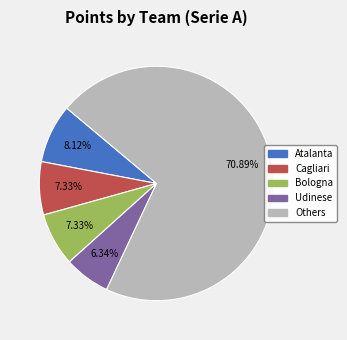

Is there a majority slice in this chart?

Yes